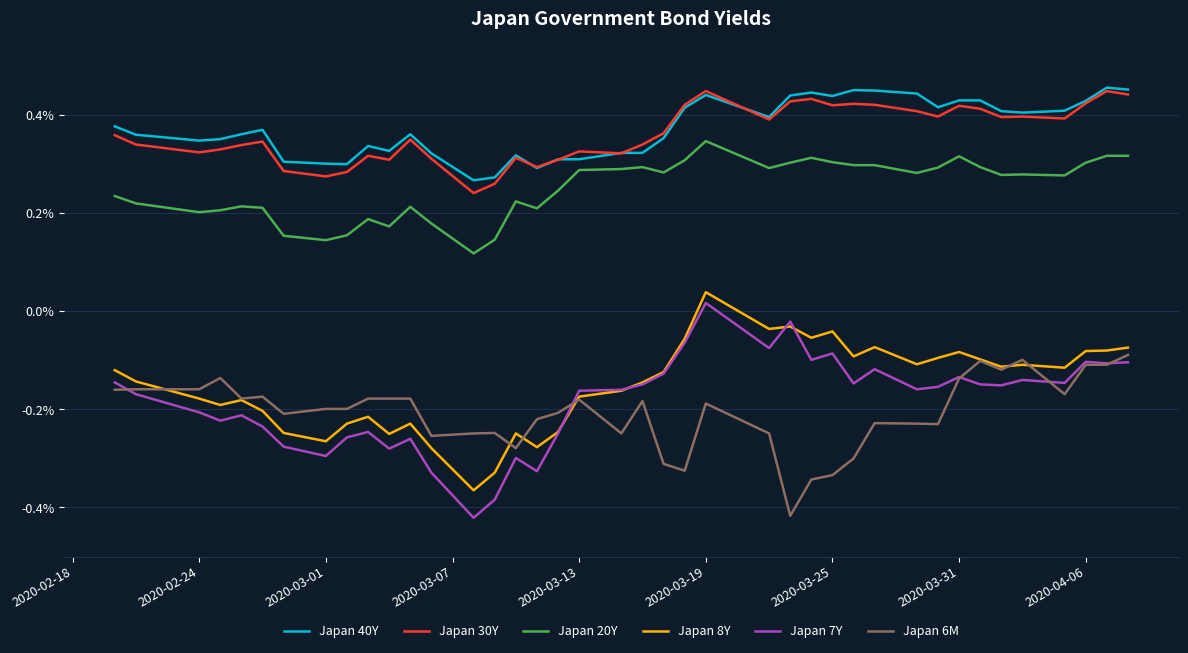

True or false: Japan 40Y and Japan 6M cross at least once.

False